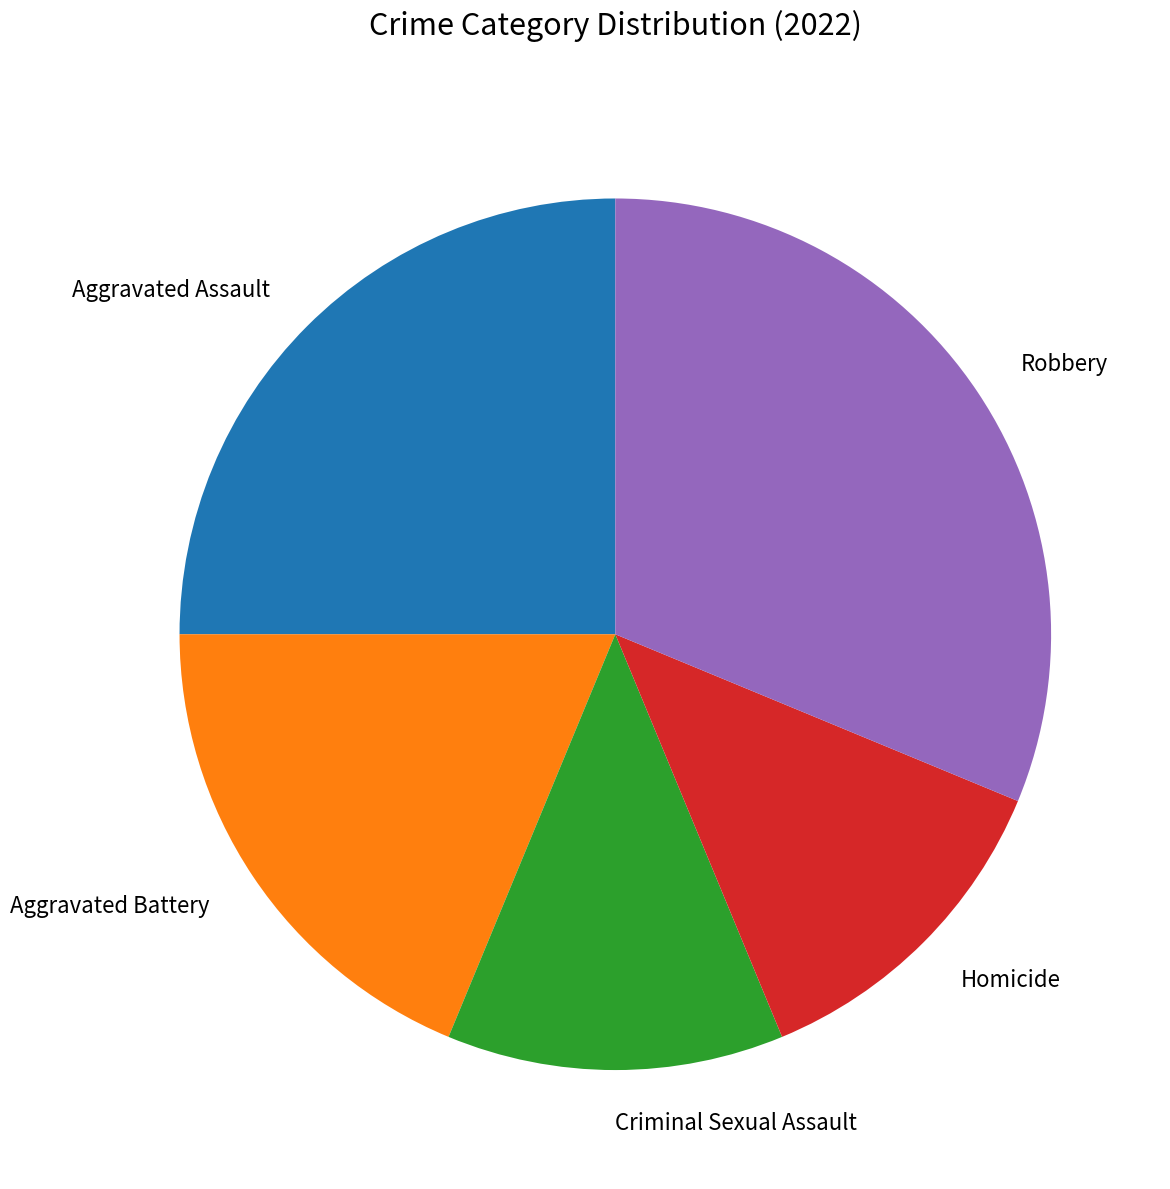

Which slice is the largest?

Robbery